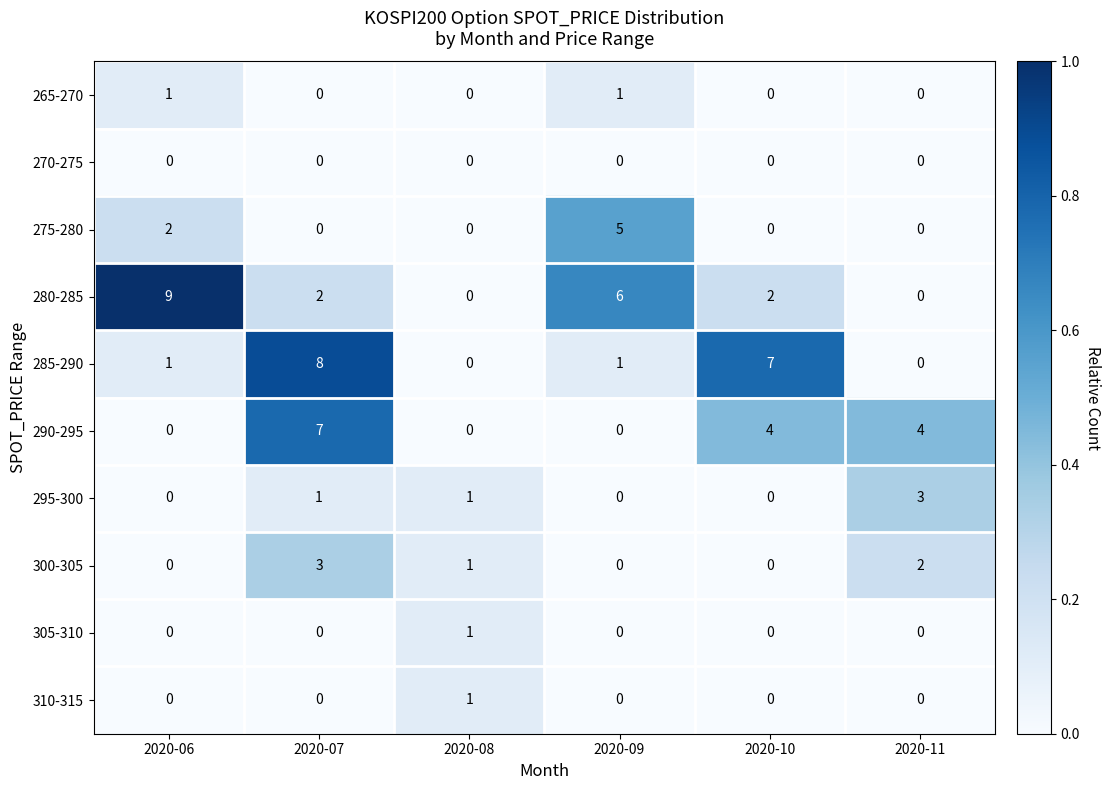

At how many categories does at least one series exceed 0?

6